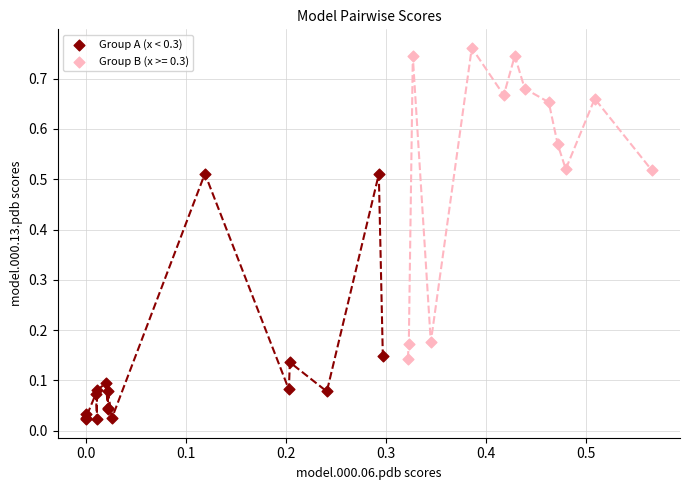

Which series has the largest Y range (max minus min)?

Group B (x >= 0.3)